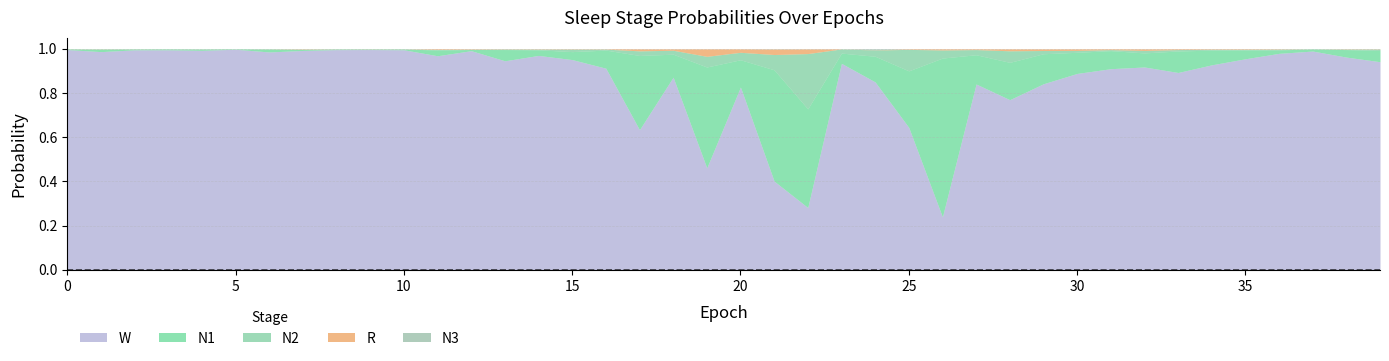

Does the chart display data point markers on the line(s)?

No